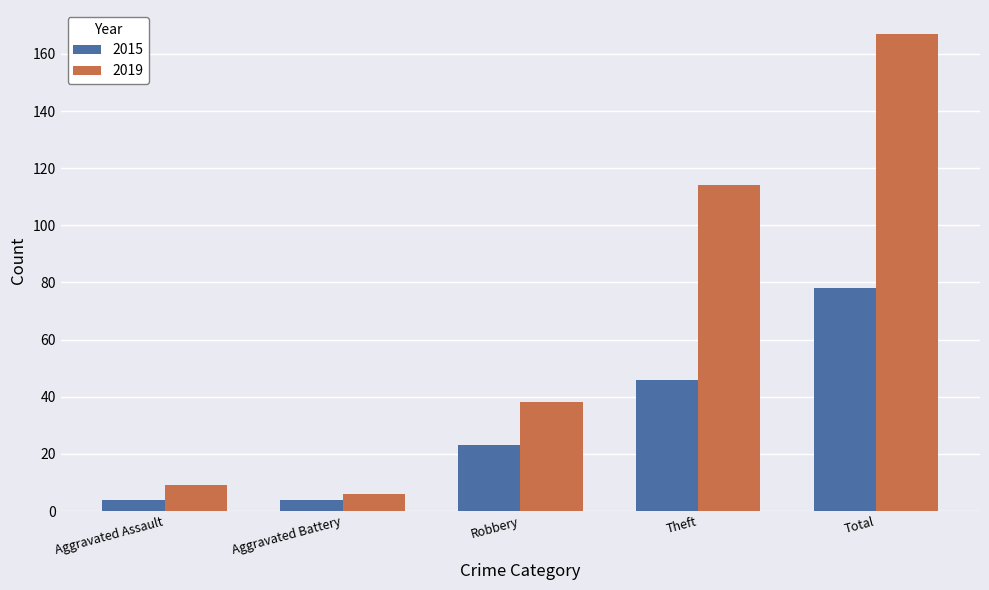

How many distinct data groups are displayed?

2